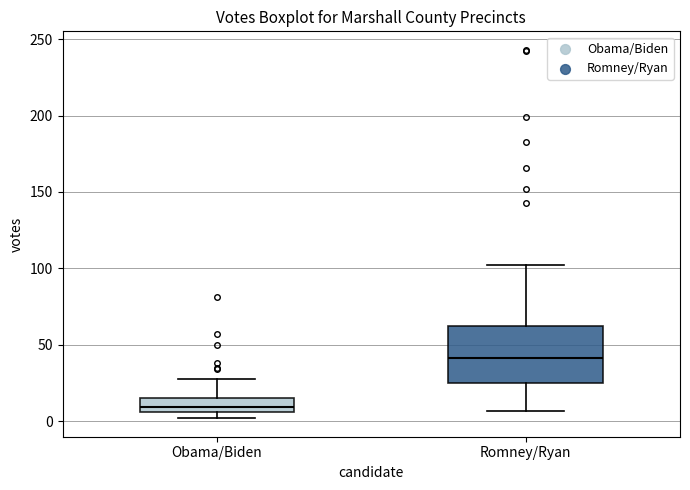

Comparing the boxes themselves (not the whiskers), which one is the tallest?

Romney/Ryan